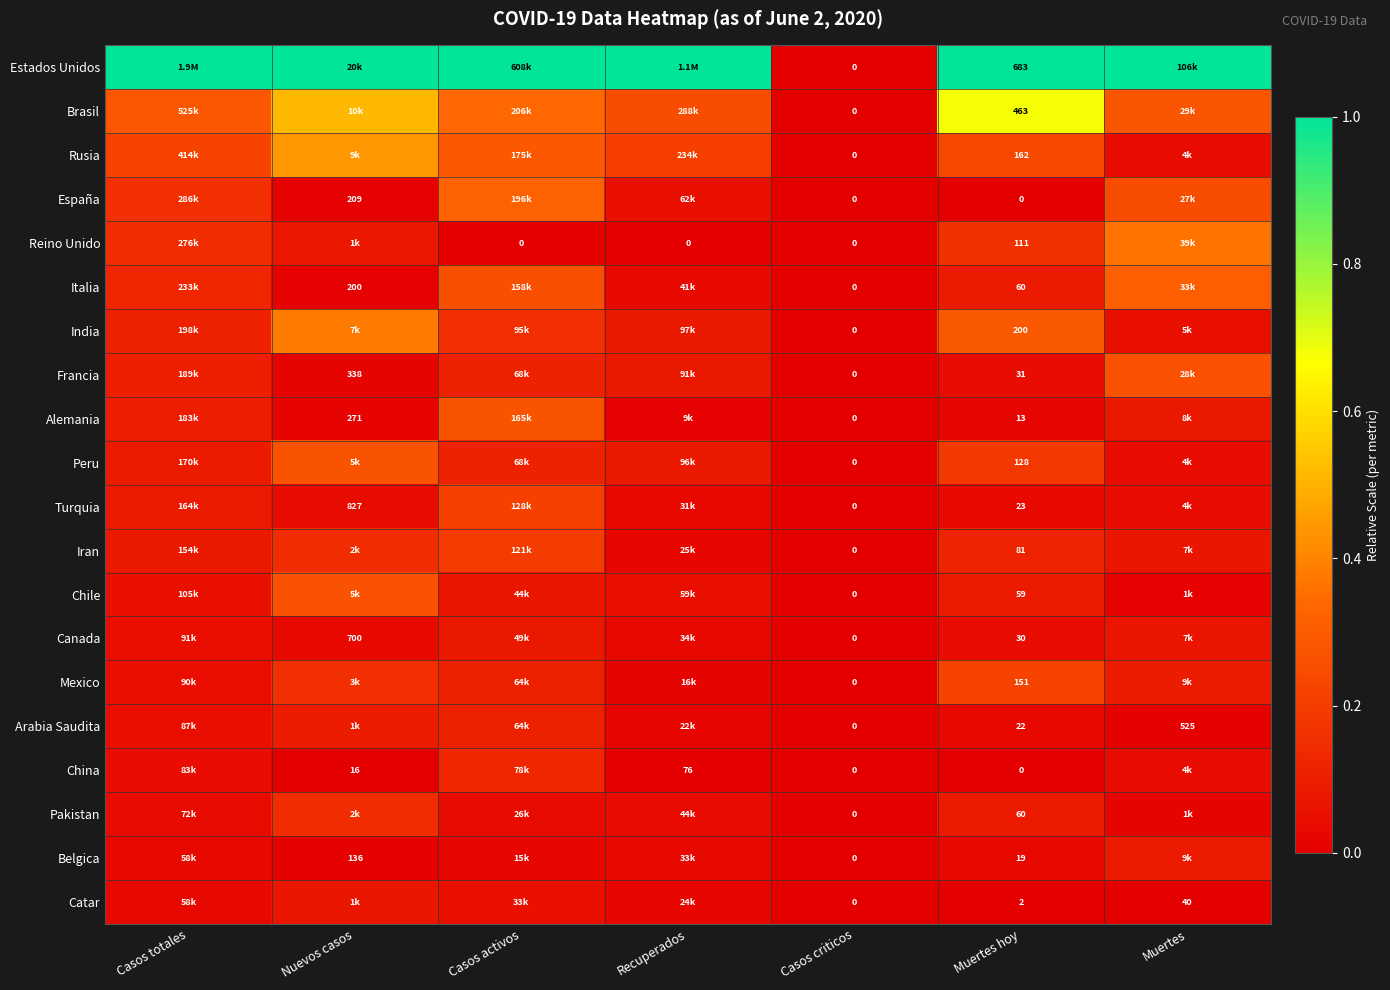

True or false: Turquia has a value of 0.0 at Muertes hoy.

True